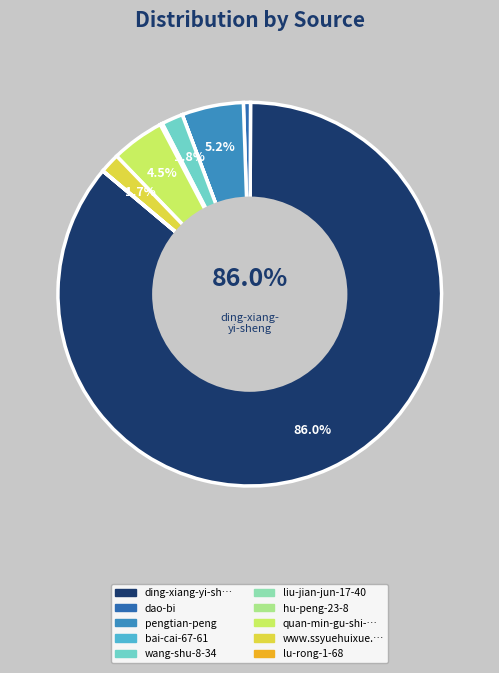

What portion of the pie excludes liu-jian-jun-17-40?

99.8%